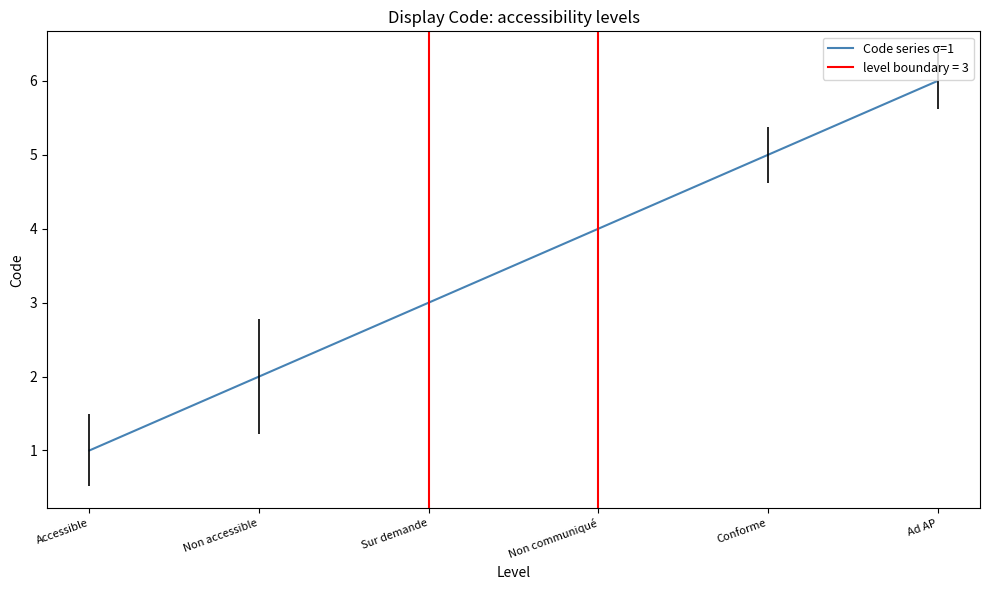

How many data points are above 4?

2